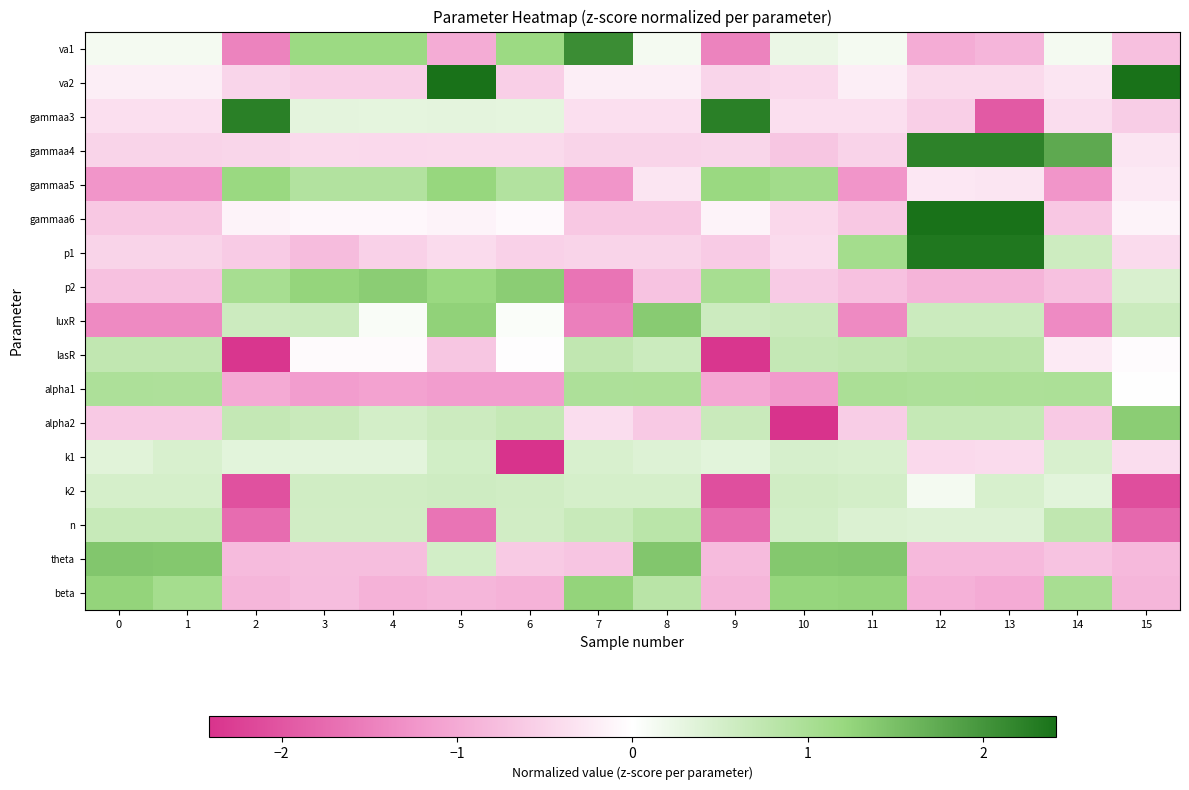

What is the total value across all series at 1?

-0.3